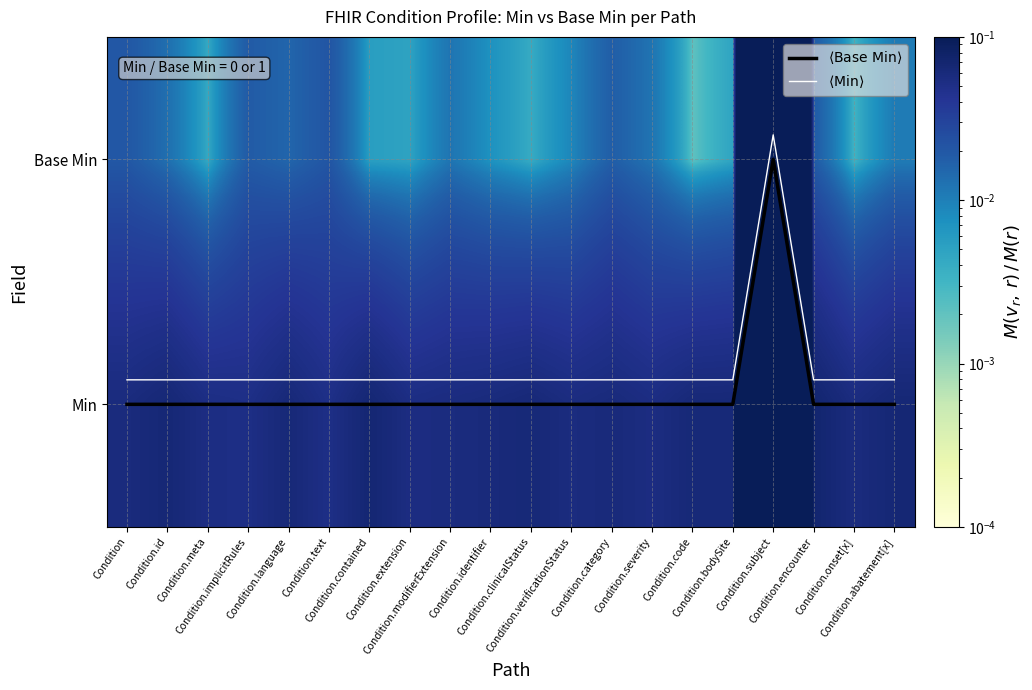

Where is $\langle \mathrm{Base\ Min} \rangle$ nearest to the value 0?

Condition